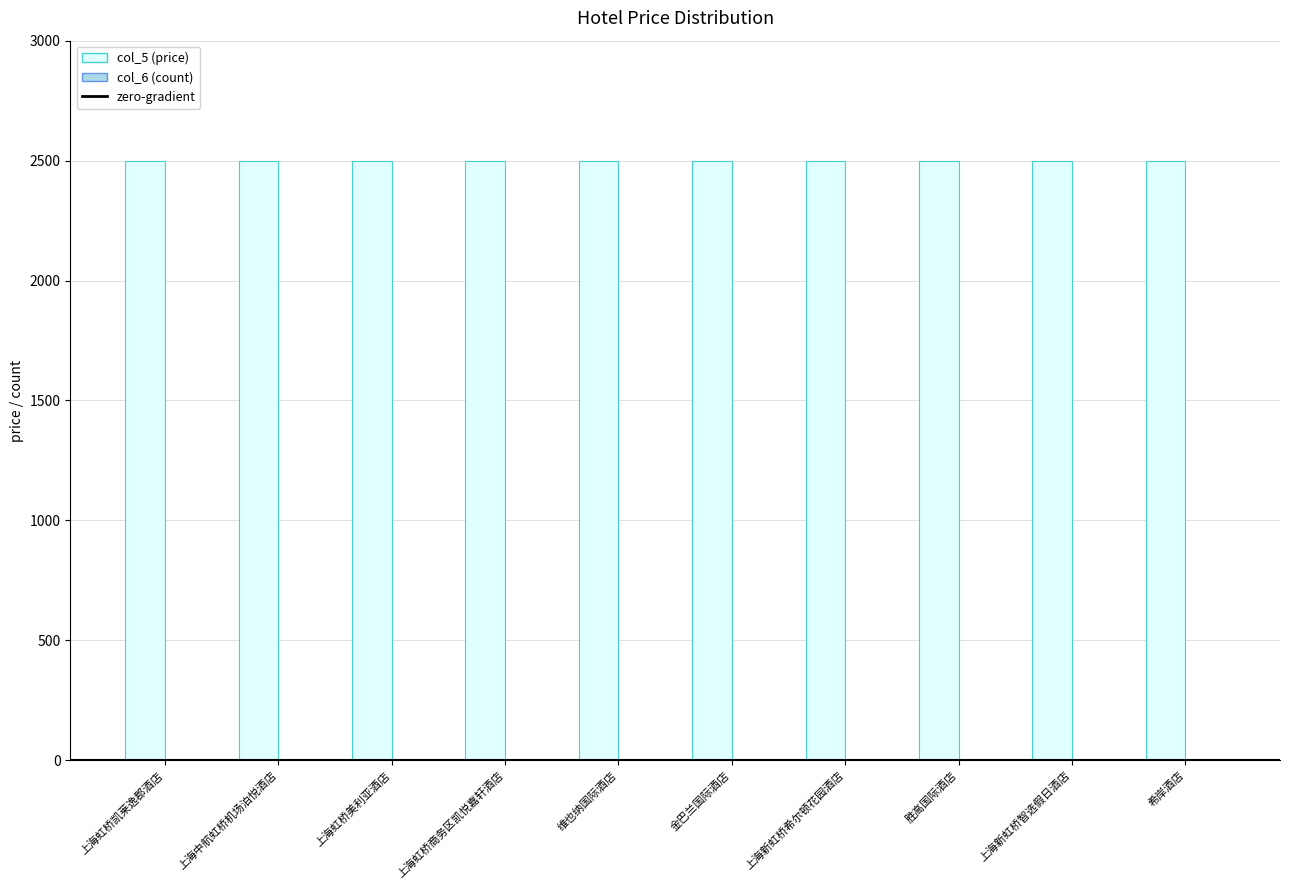

The col_5 (price) series shows 647 at 上海虹桥美利亚酒店. True or false?

False